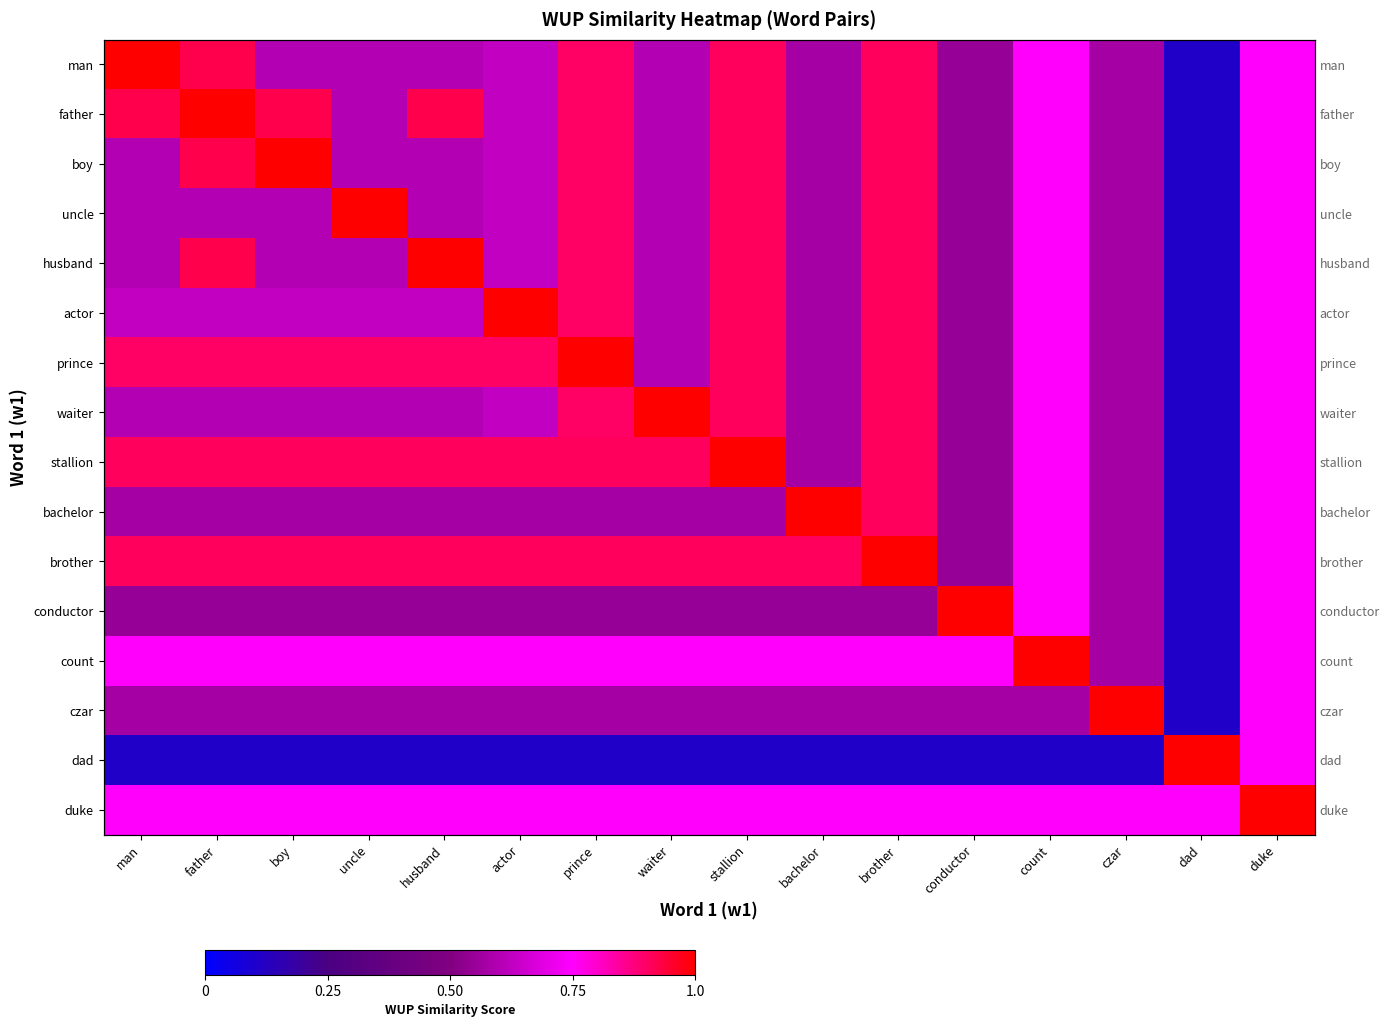

How many categories are shown in the chart?

16